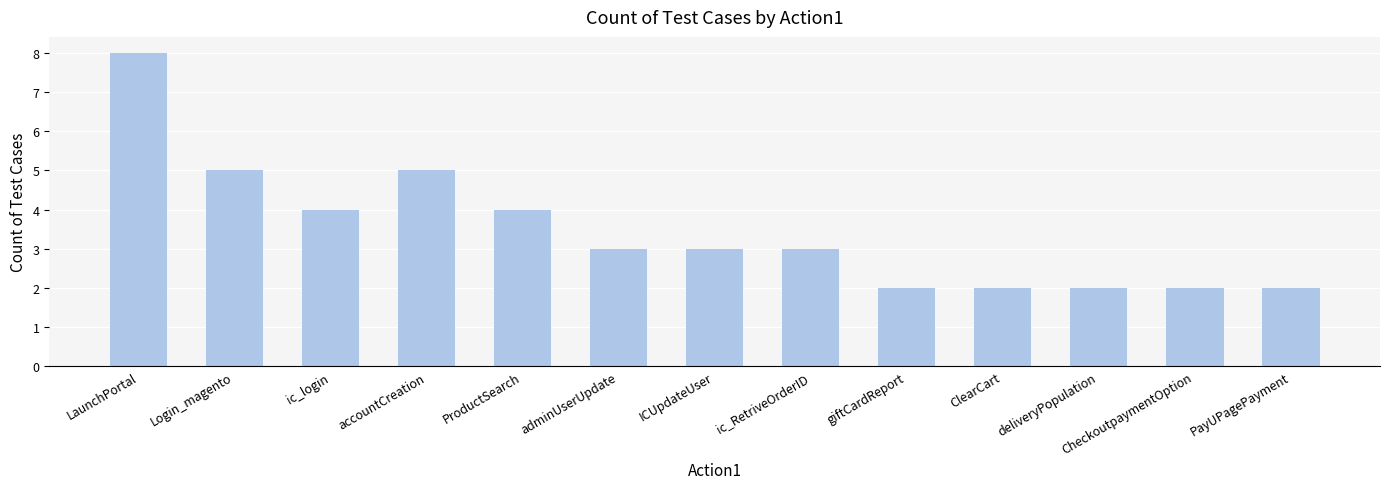

Reading right to left, list all the values displayed in this chart.

2	2	2	2	2	3	3	3	4	5	4	5	8